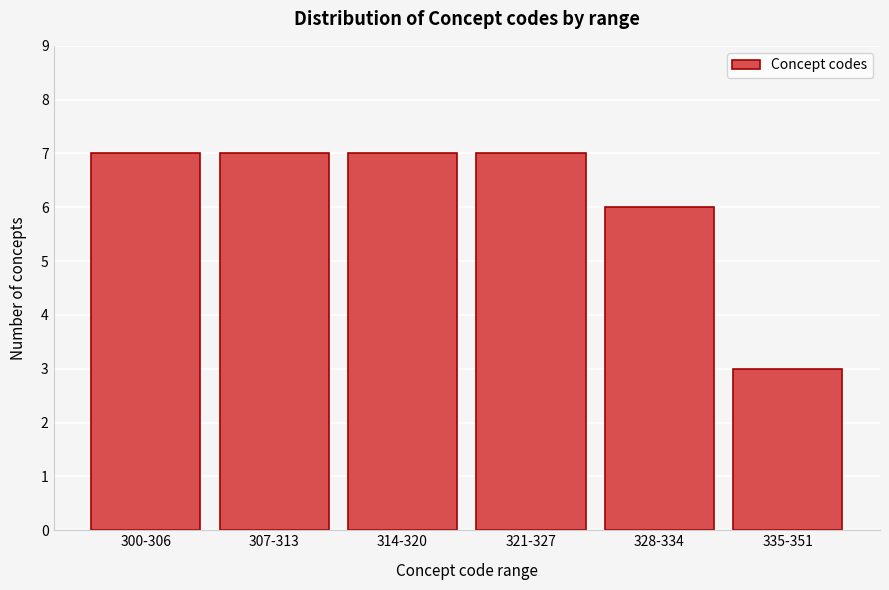

Reading left to right, what are all the values shown in this chart?

300-306=7	307-313=7	314-320=7	321-327=7	328-334=6	335-351=3